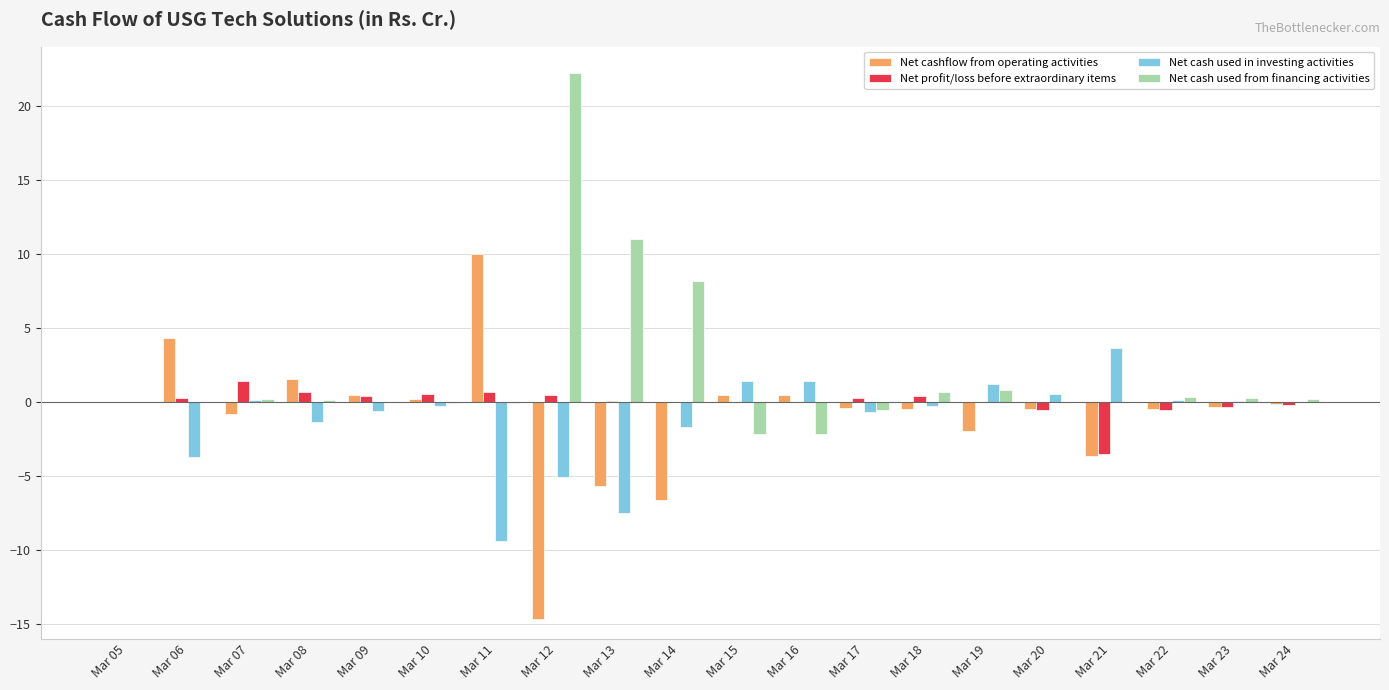

Is it true that Net cash used in investing activities equals 3.6 at Mar 21?

True